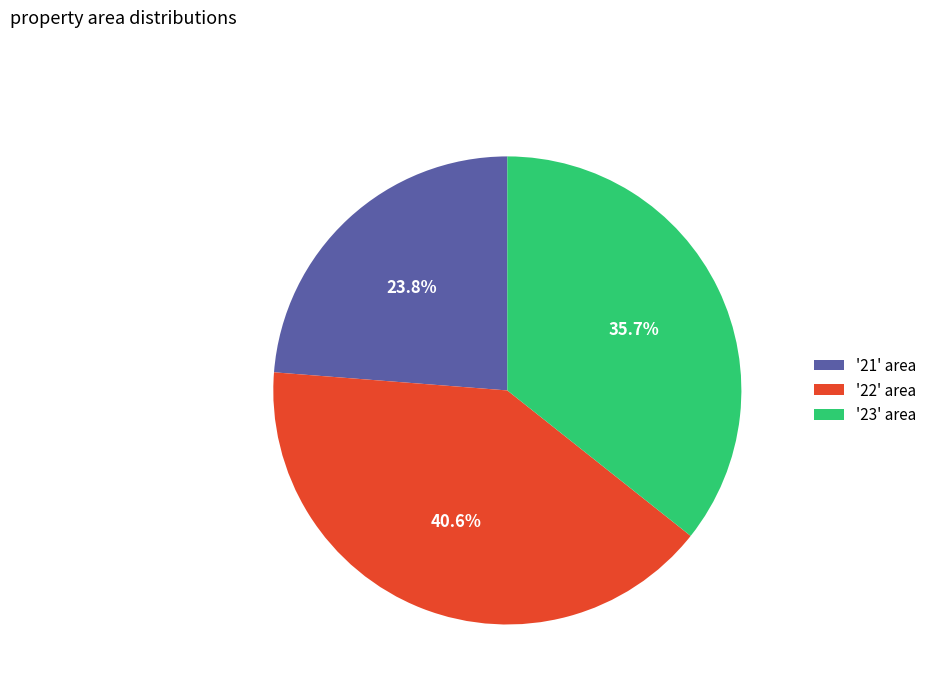

Does '21' area account for over 50% of the chart?

No